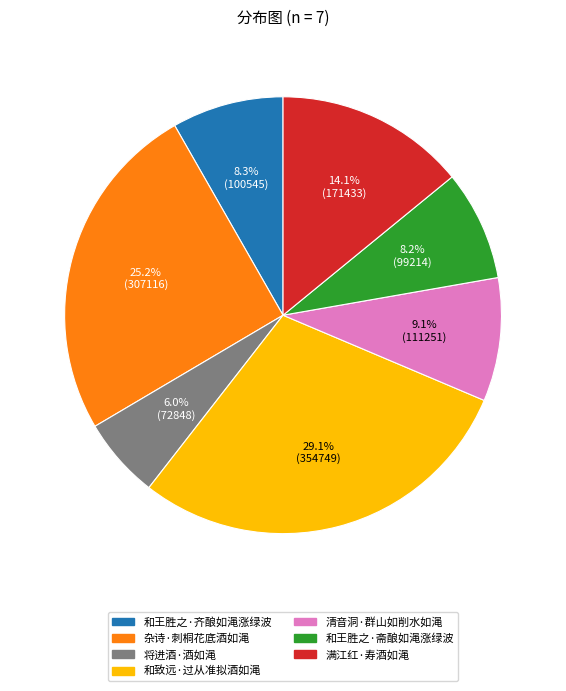

How many slices are in this pie chart?

7